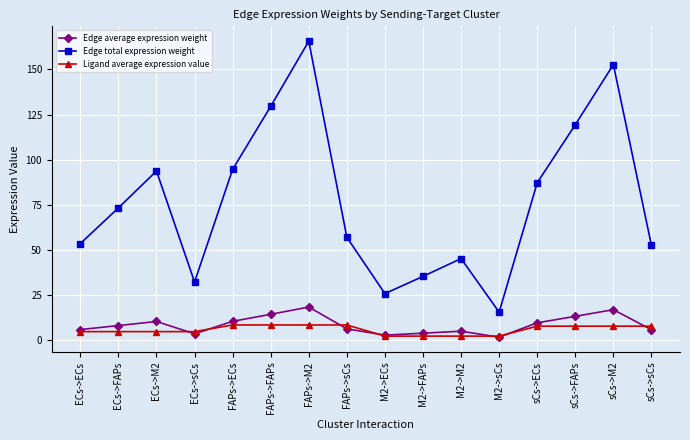

The Edge total expression weight series shows 45.2 at M2->M2. True or false?

True